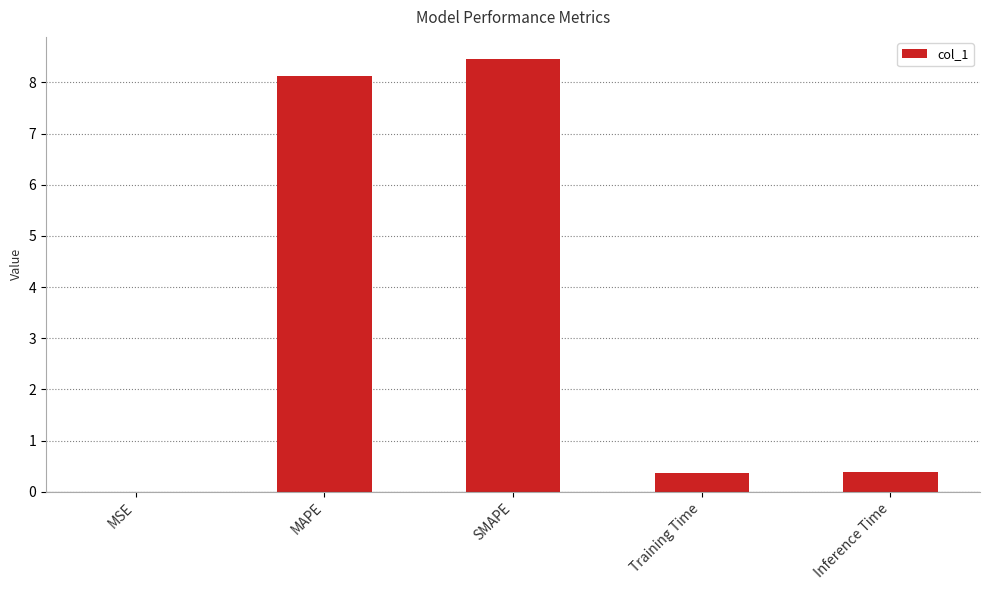

What is the sum of the values at Training Time and MSE?

0.4